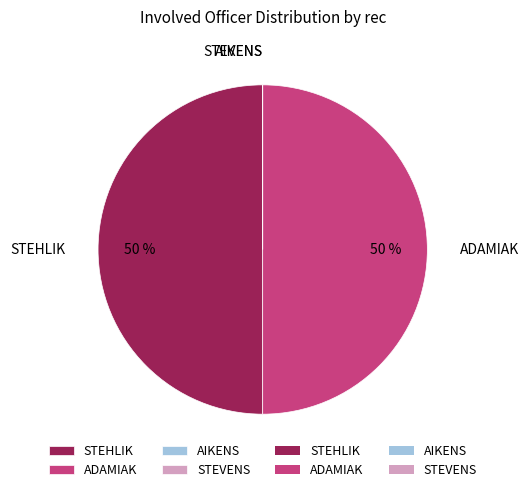

Is it true that STEHLIK is 50% of the pie?

True